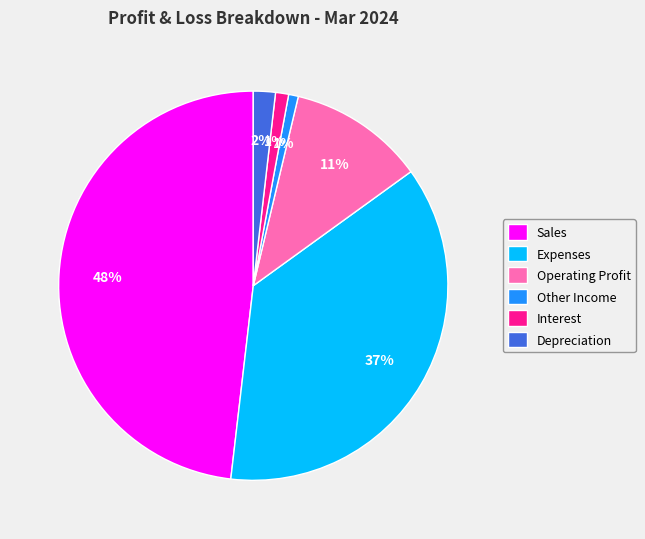

Which has a higher value, Operating Profit or Interest?

Operating Profit